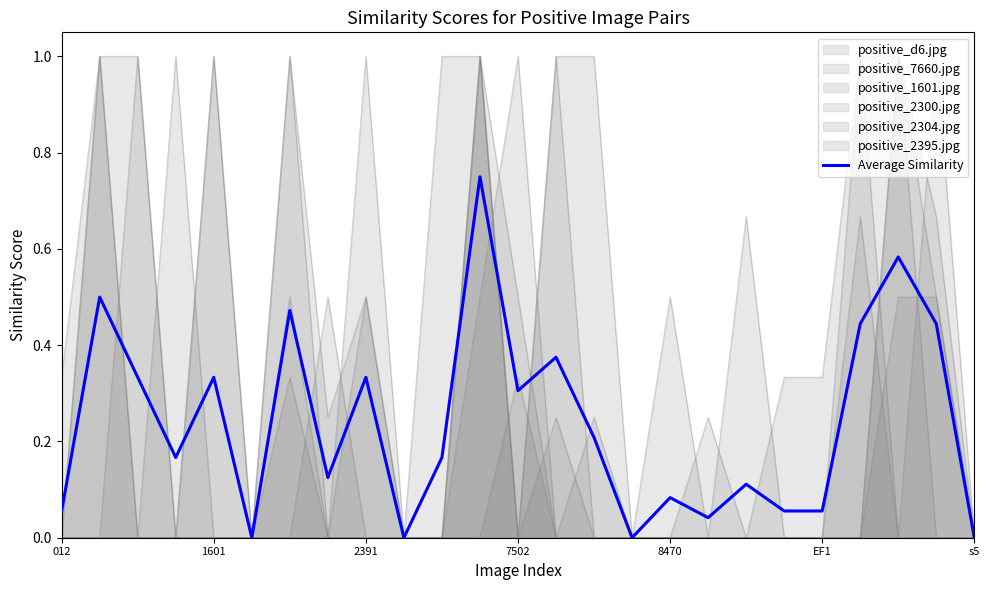

What is the change in value from 9 to 12?

+0.3